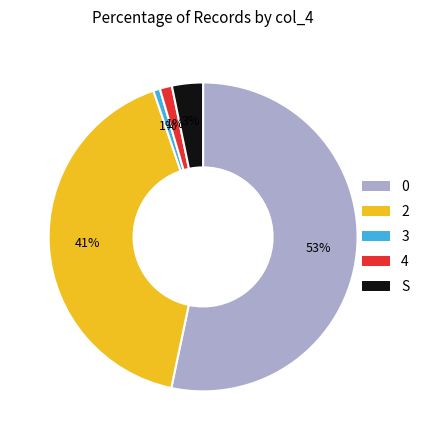

Combined, do S and 4 account for over 50%?

No